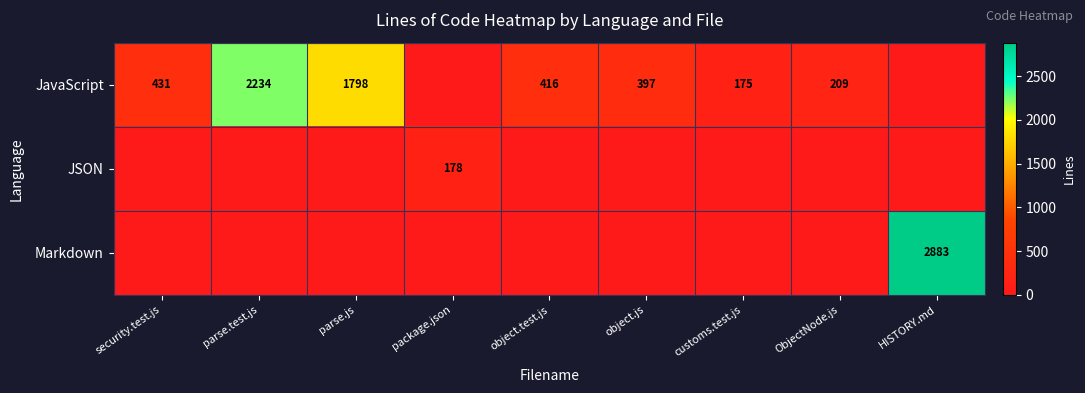

True or false: JavaScript has a value of 1798 at parse.js.

True